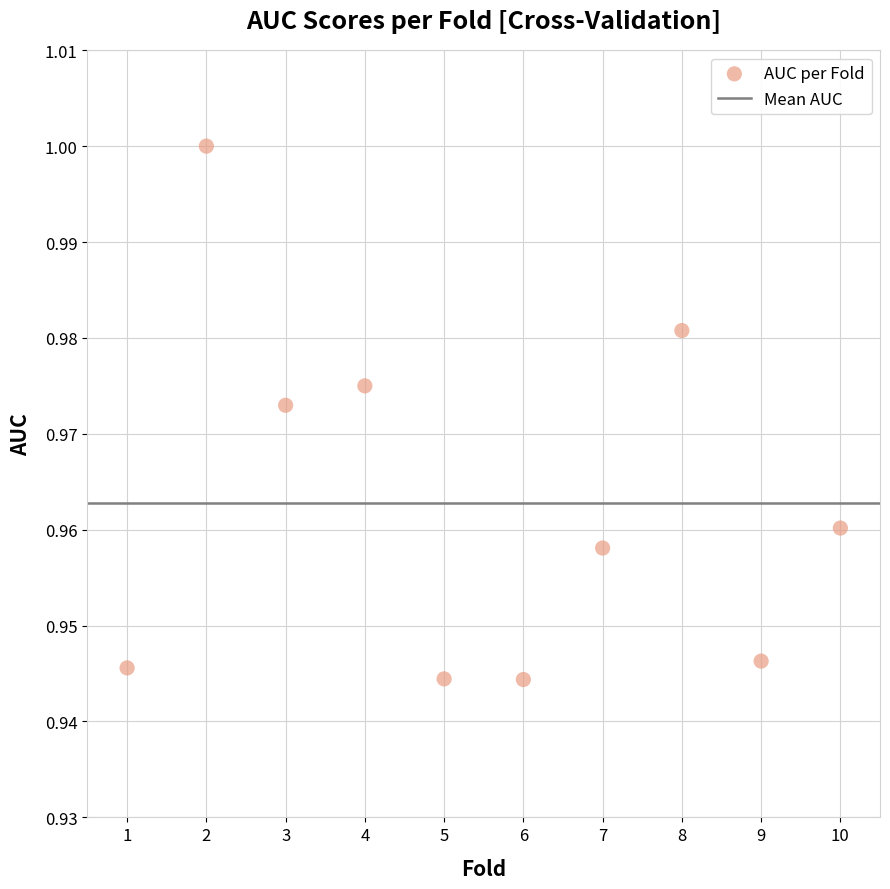

What is the average X value?

5.5